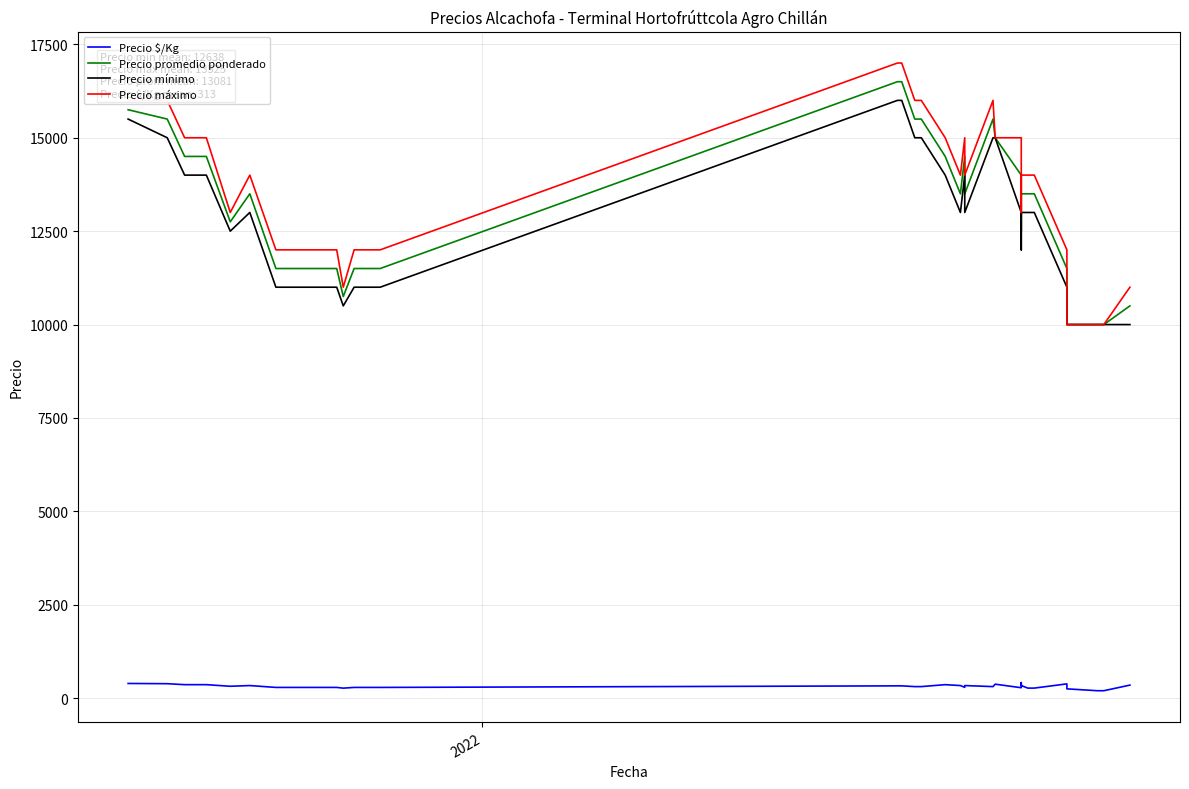

What is the minimum value shown in the chart?

200